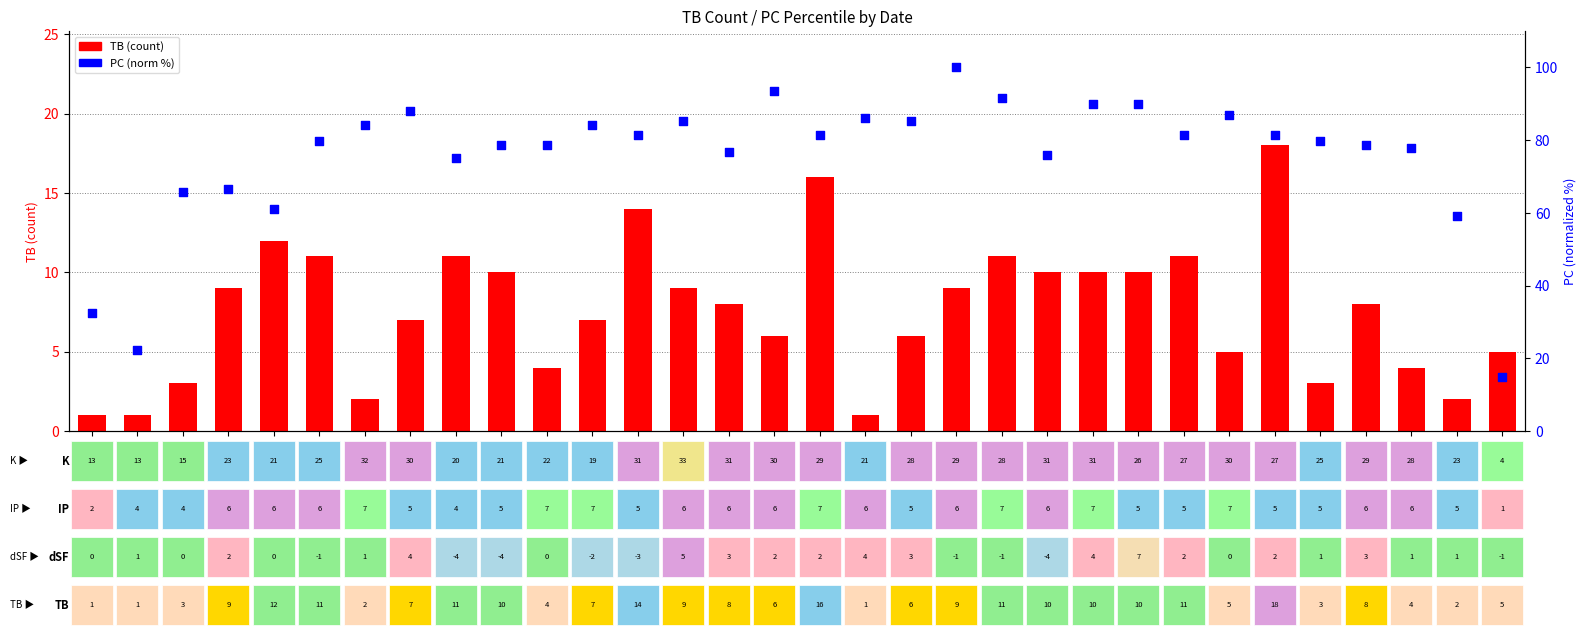

At how many categories does at least one series exceed 69?

25